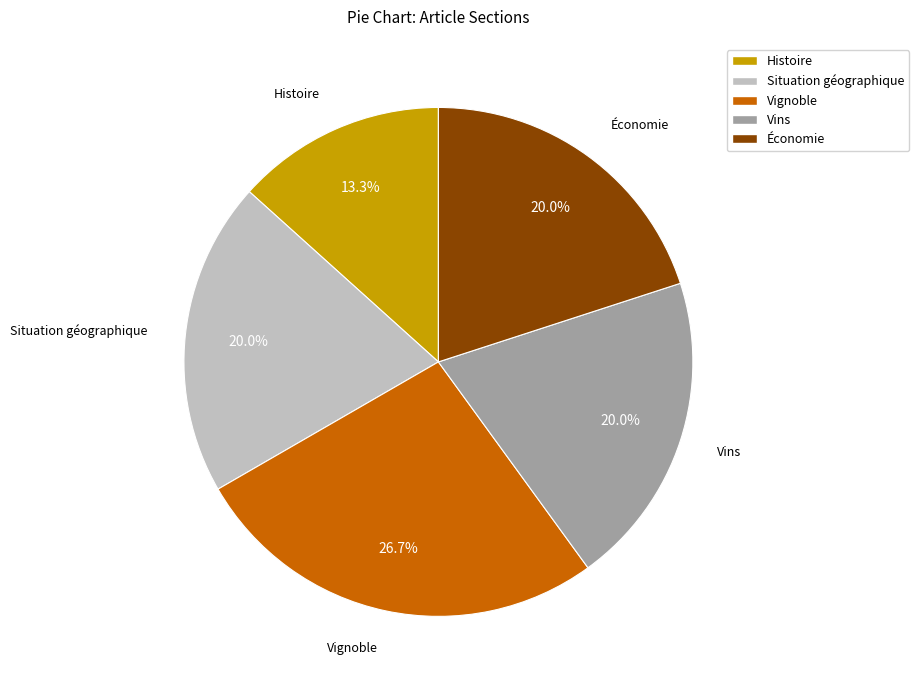

To the nearest percent, what is the combined percentage of Vins and Vignoble?

47%